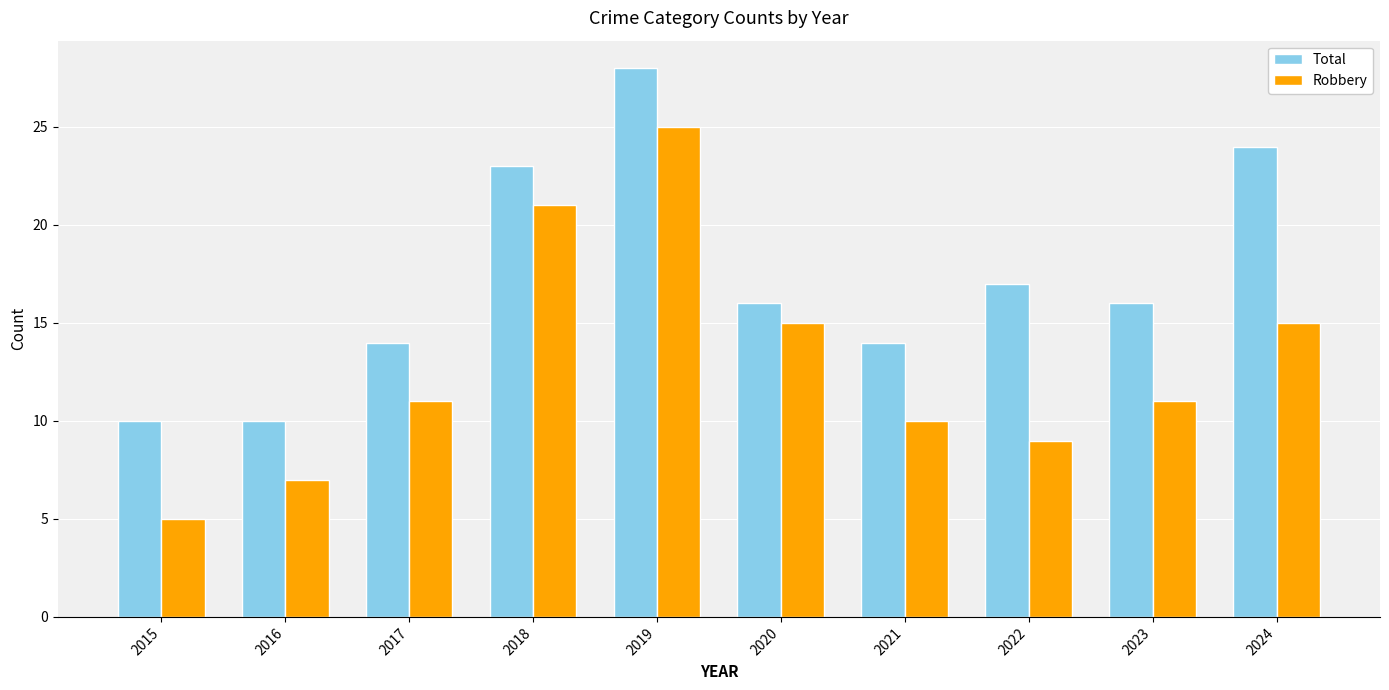

How many categories are shown in the chart?

10